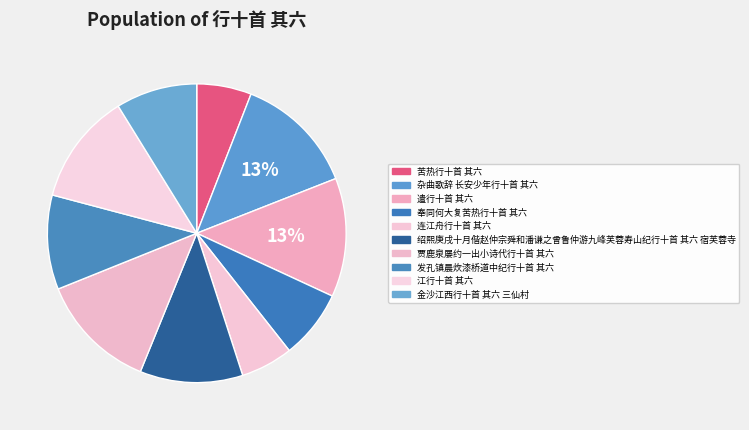

Count the number of slices in the pie.

10